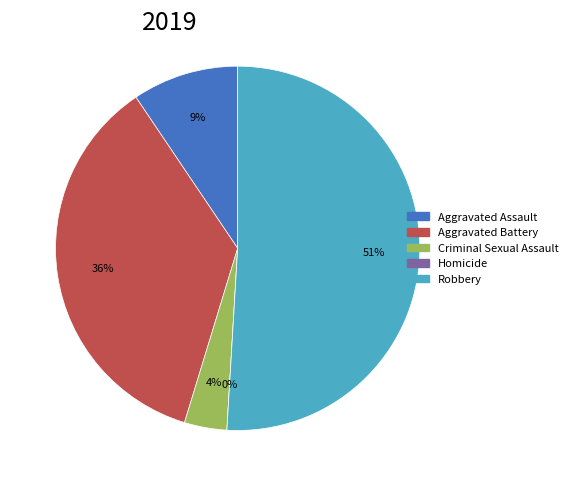

What percentage is the Aggravated Battery slice, to the nearest percent?

36%